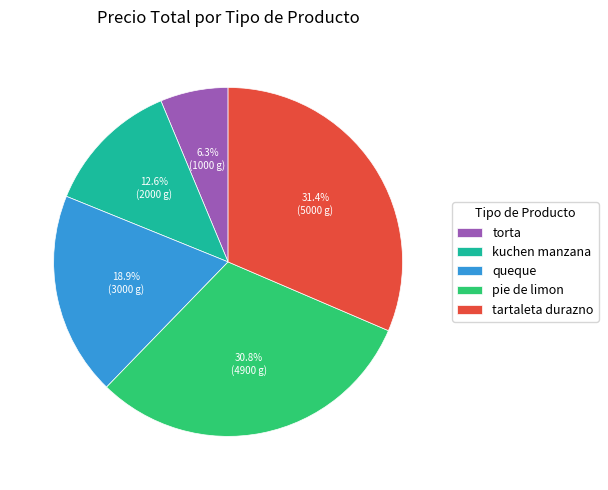

Is it true that torta is 1% of the pie?

False